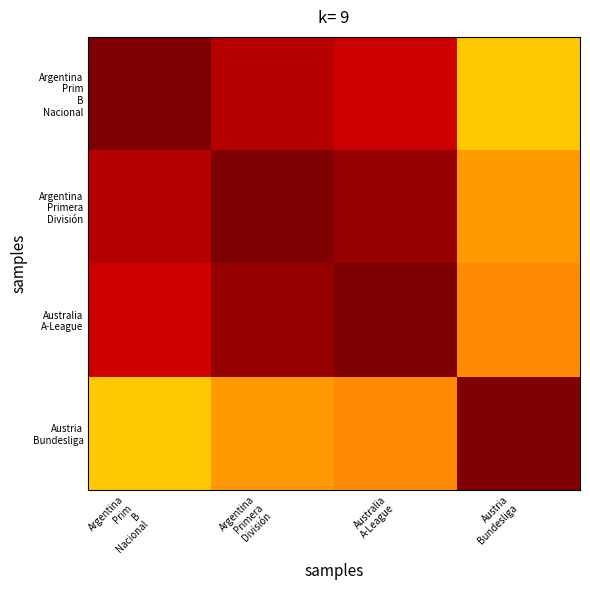

At which category is the sum across all series the highest?

Argentina
Primera
División